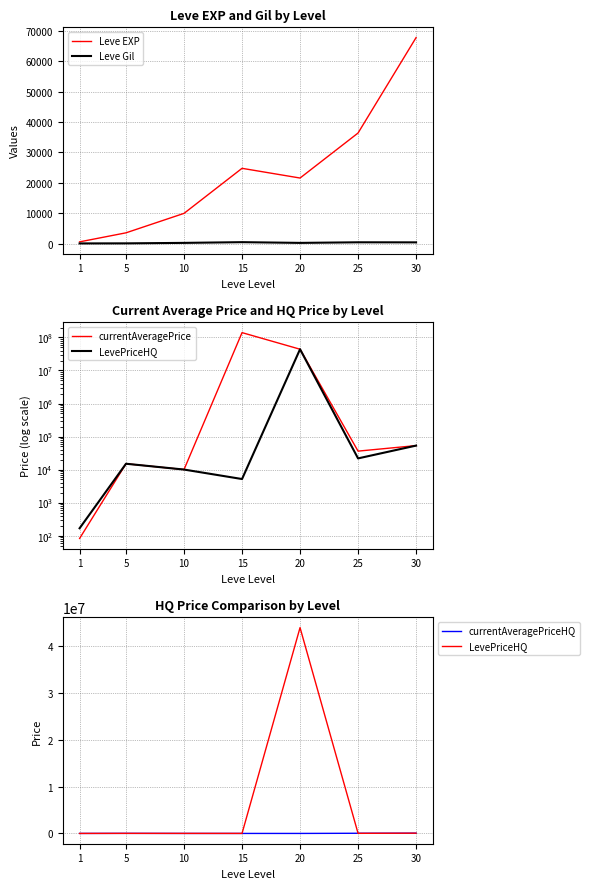

What is the maximum value for Leve EXP?

67730